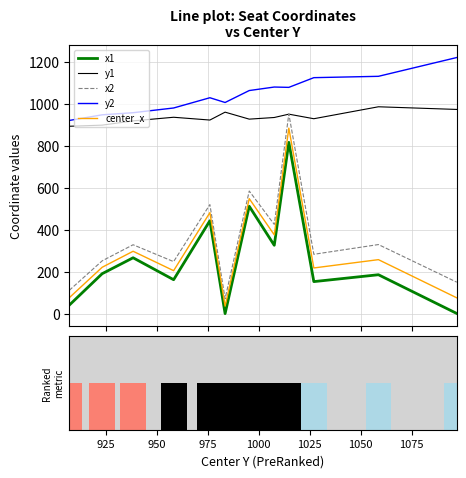

True or false: x1 and x2 intersect in this chart.

False